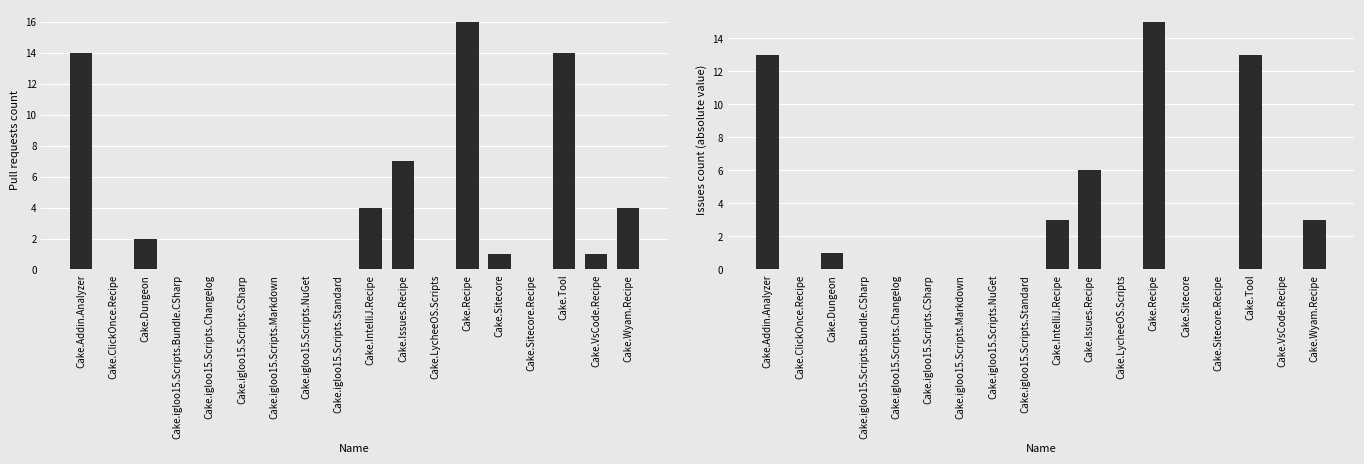

What is the value of the Pull requests count bar at the 1st from the left?

14